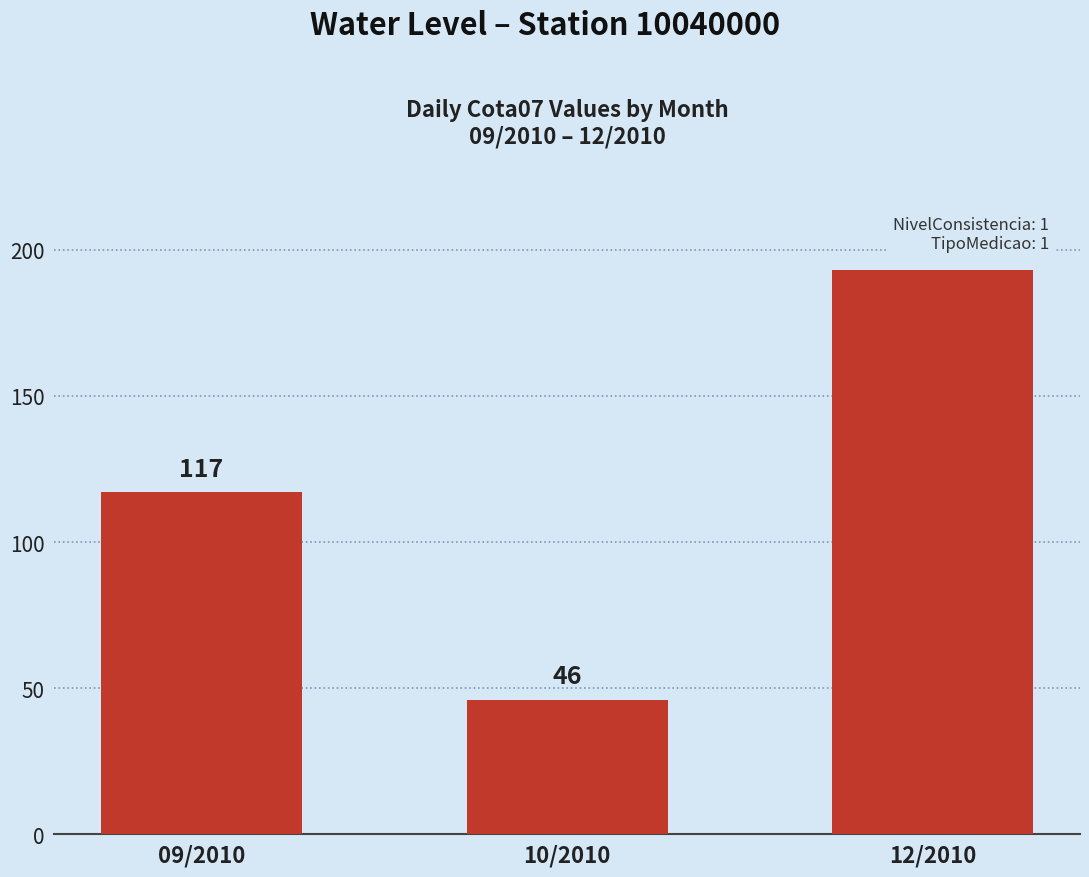

What is the value of the 1st bar from the left?

117